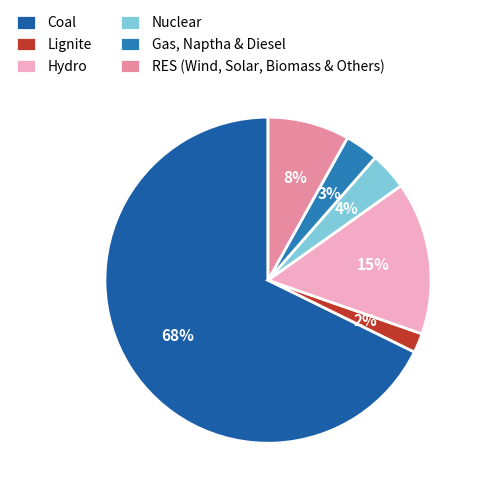

Which slice is the smallest?

Lignite